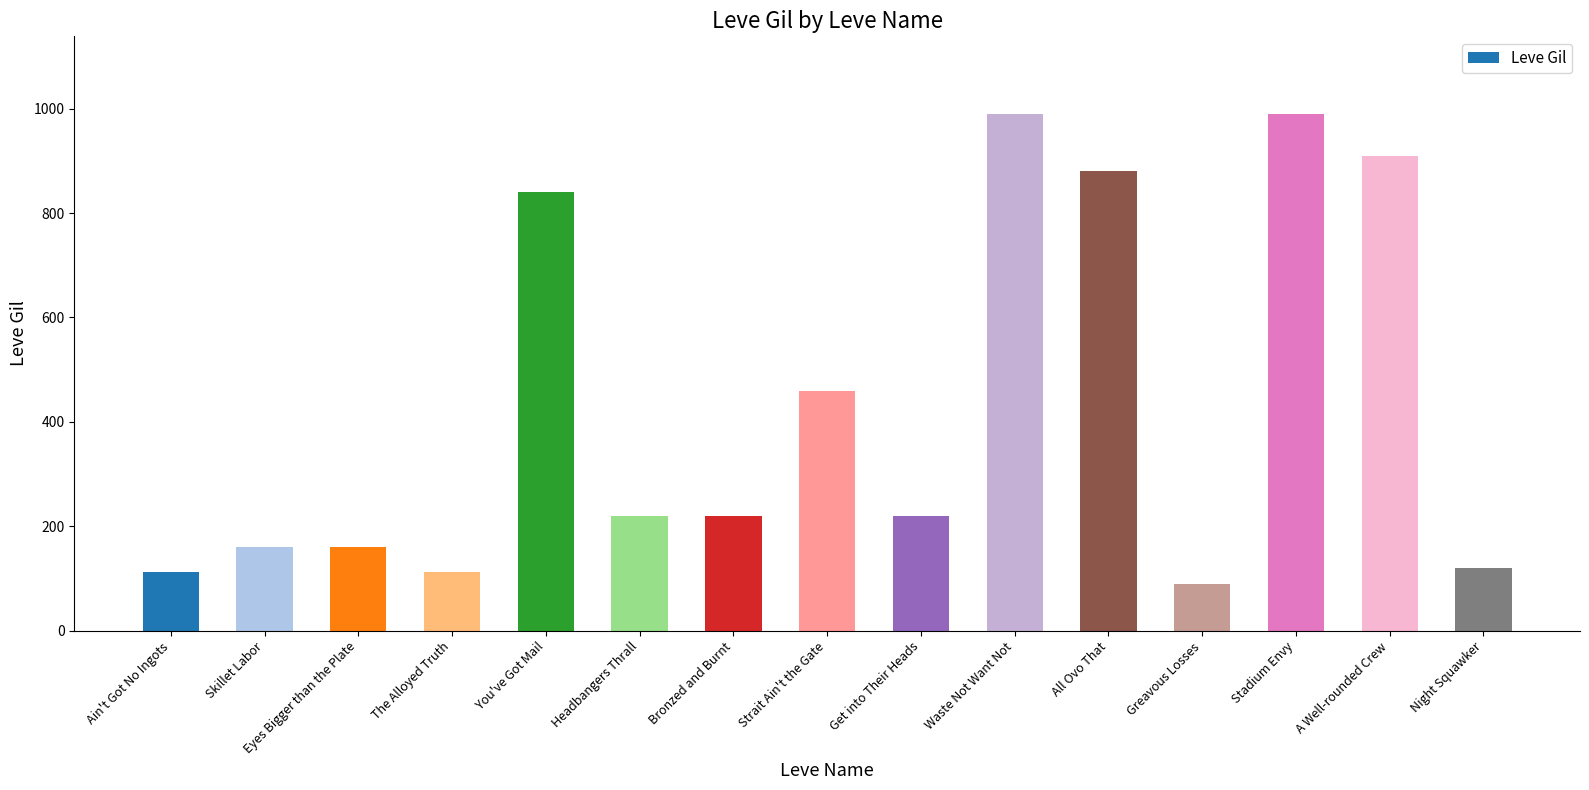

What is the change in value from Ain't Got No Ingots to Stadium Envy?

+877